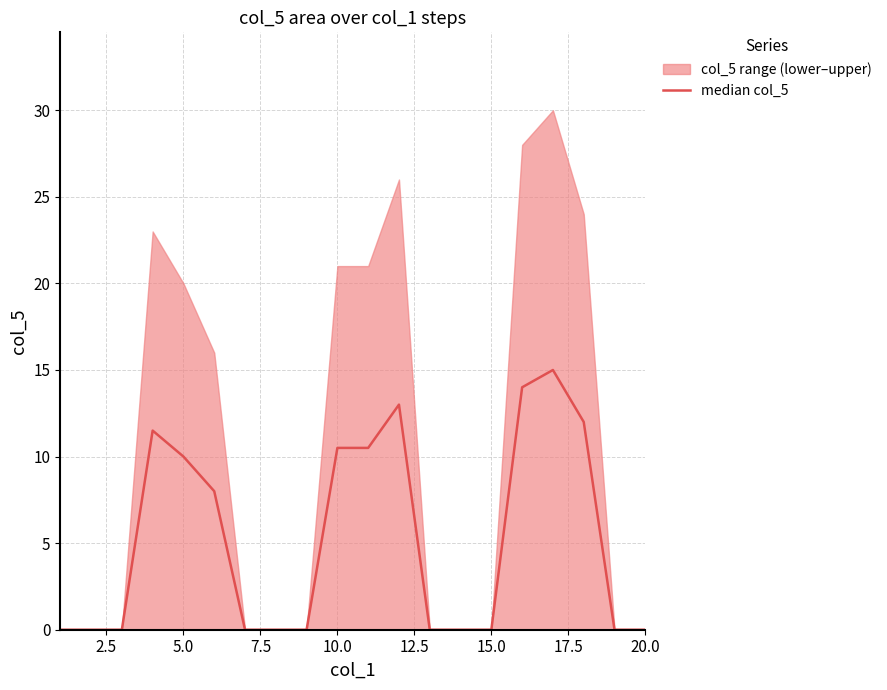

Reading left to right, what are all the values shown in this chart?

0.0	0.0	0.0	11.5	10.0	8.0	0.0	0.0	0.0	10.5	10.5	13.0	0.0	0.0	0.0	14.0	15.0	12.0	0.0	0.0